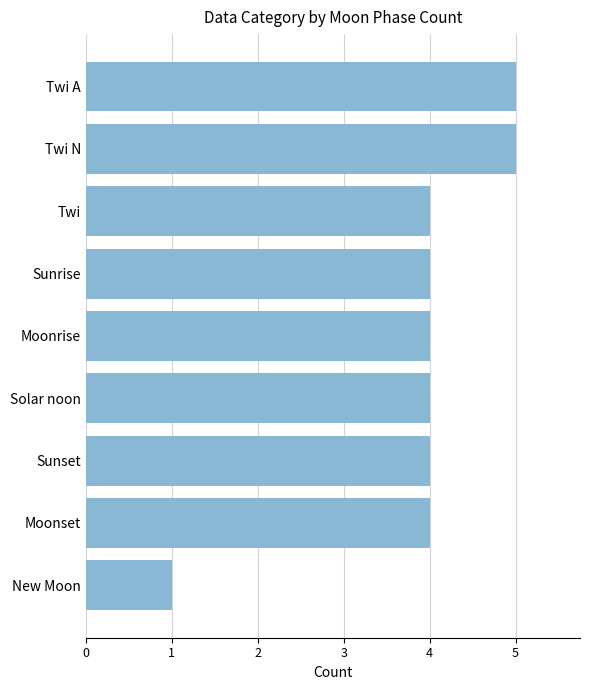

How many bars are there in total?

9